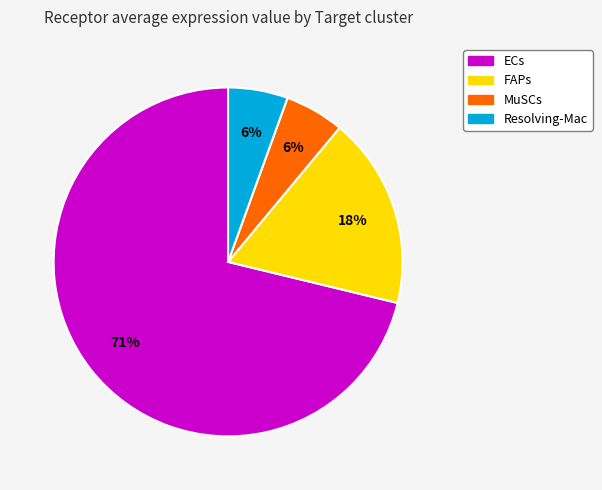

Which slice represents more than half of the pie?

ECs